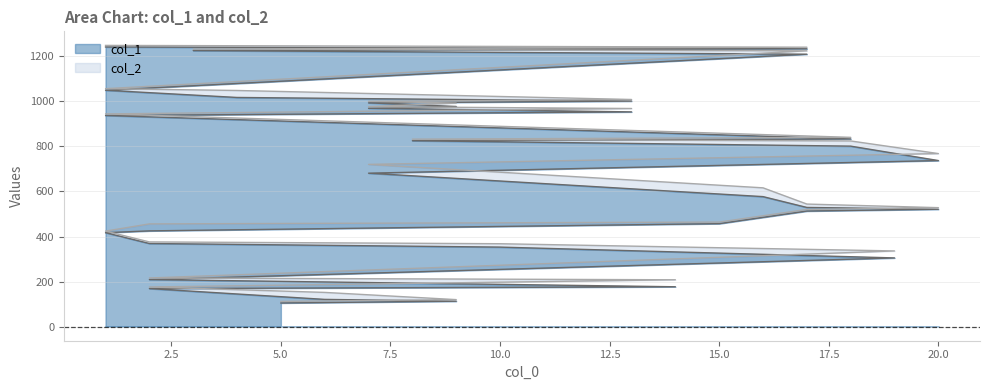

Rank the series at 2 from lowest to highest value.

col_1, col_2